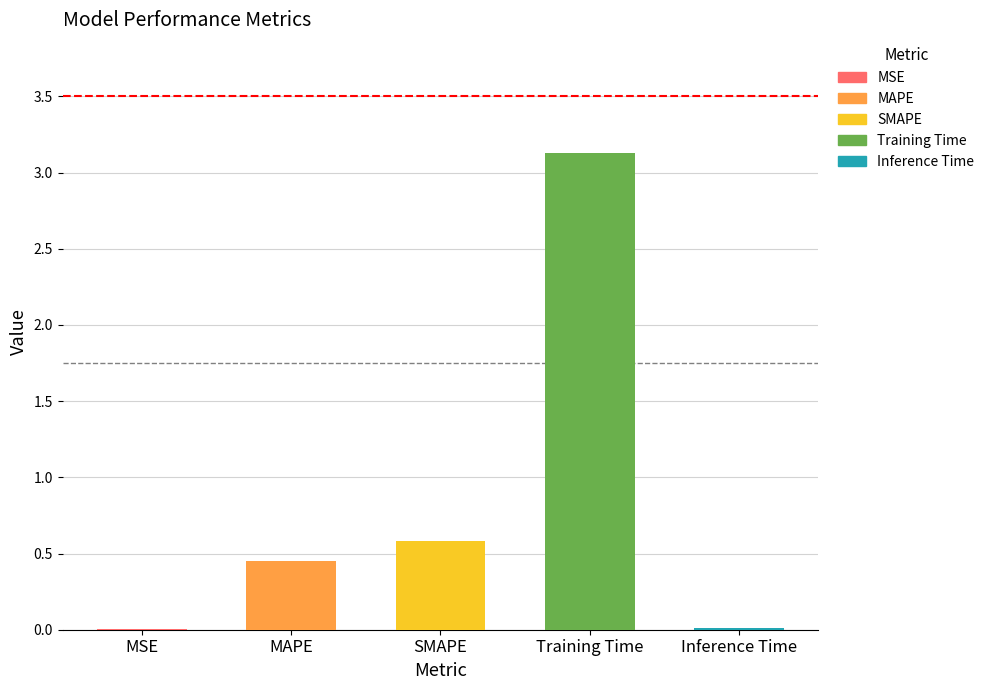

True or false: the data shows 0.0 at MSE.

True